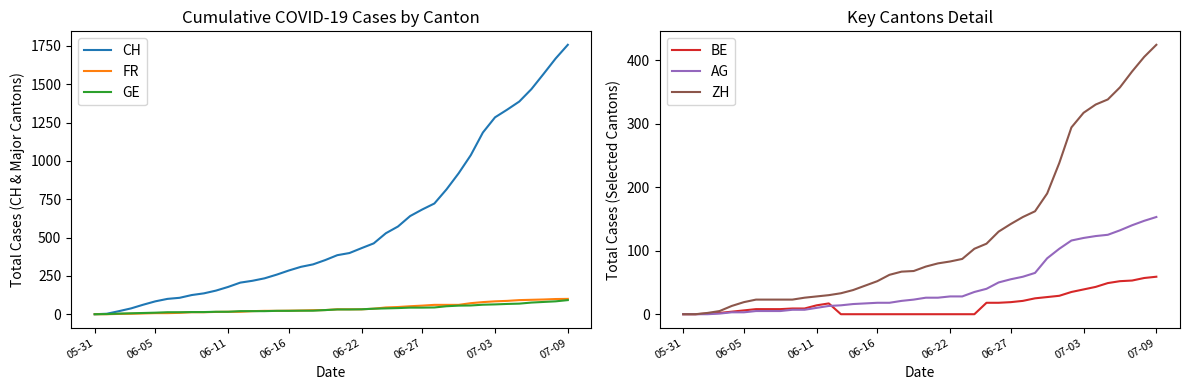

At which label does CH first exceed 385?

21